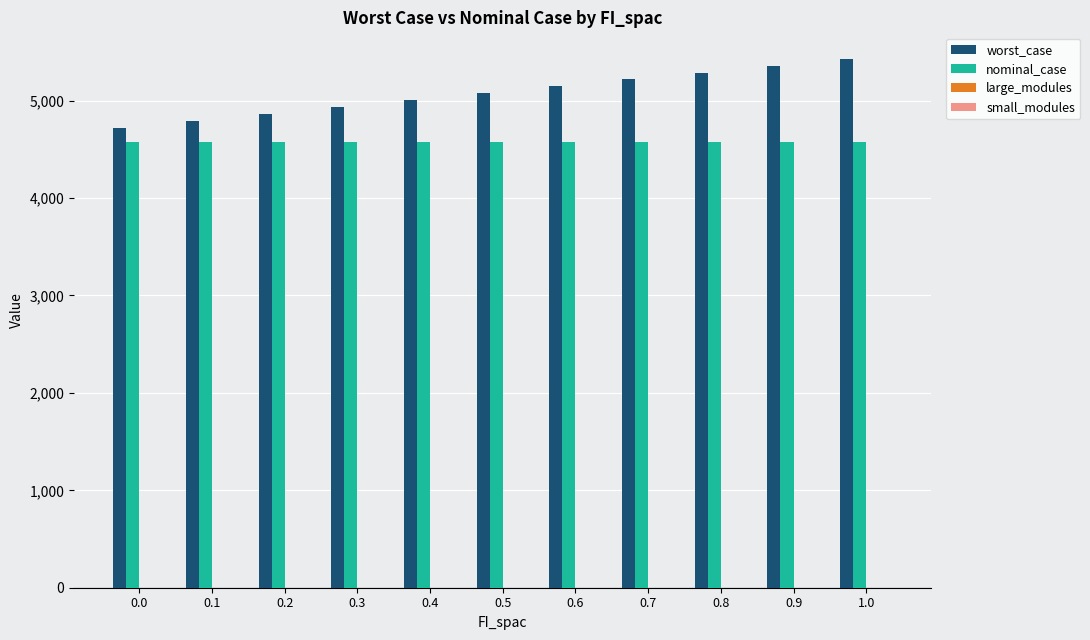

Which series has the largest total across all categories?

worst_case